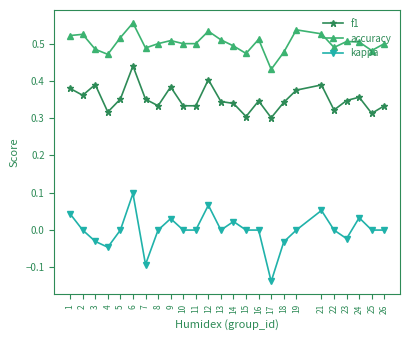

Rank the series by their maximum value, from highest to lowest.

accuracy, f1, kappa